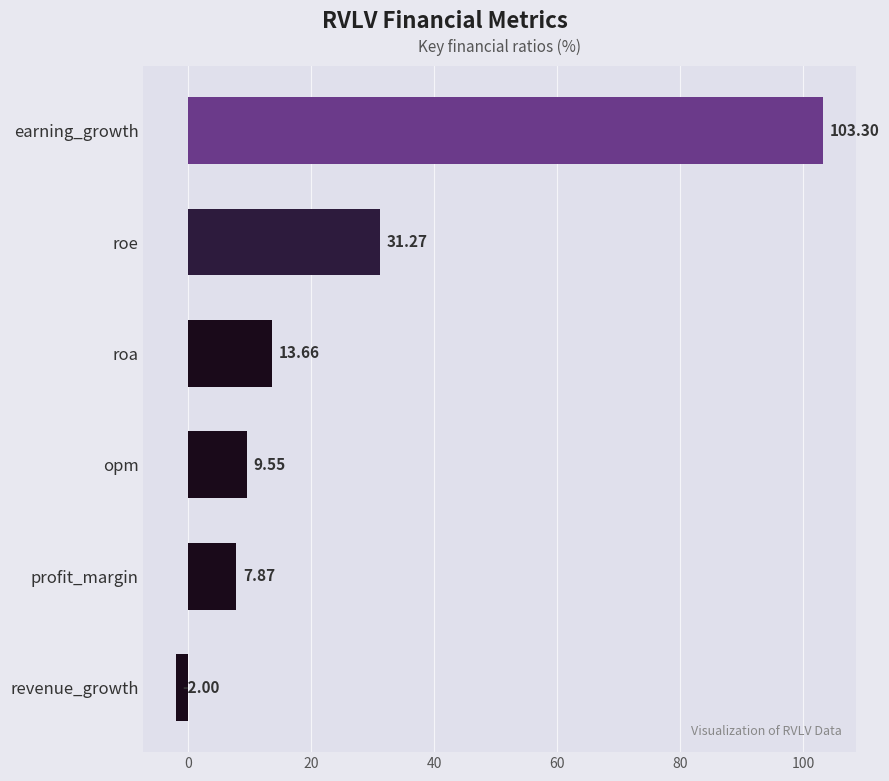

Are the bars horizontal?

Yes